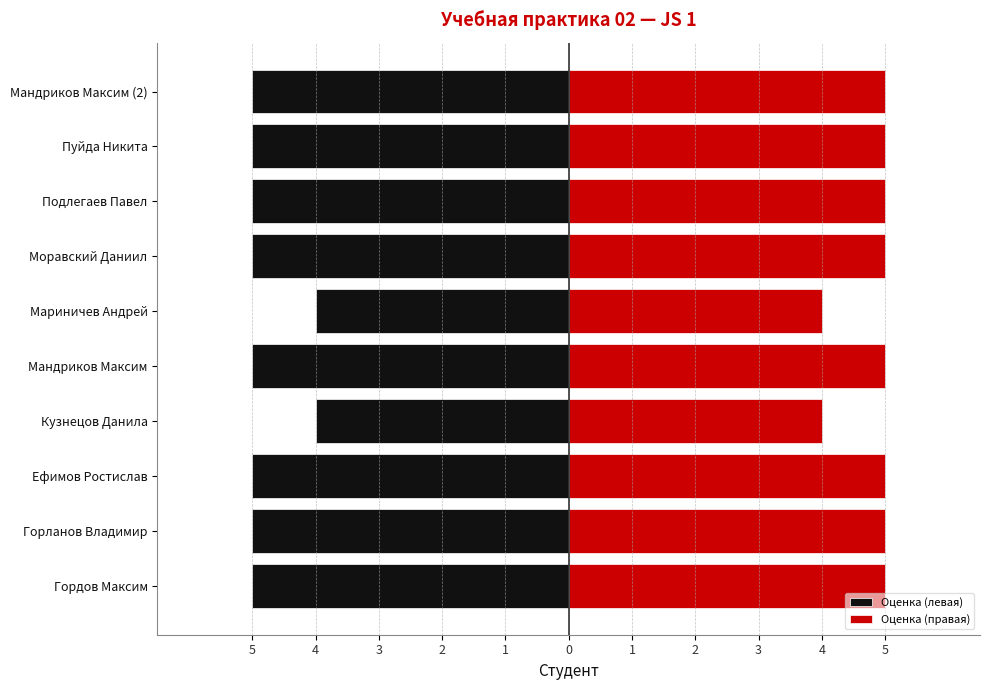

What is the lowest value of the Оценка (правая) series?

4